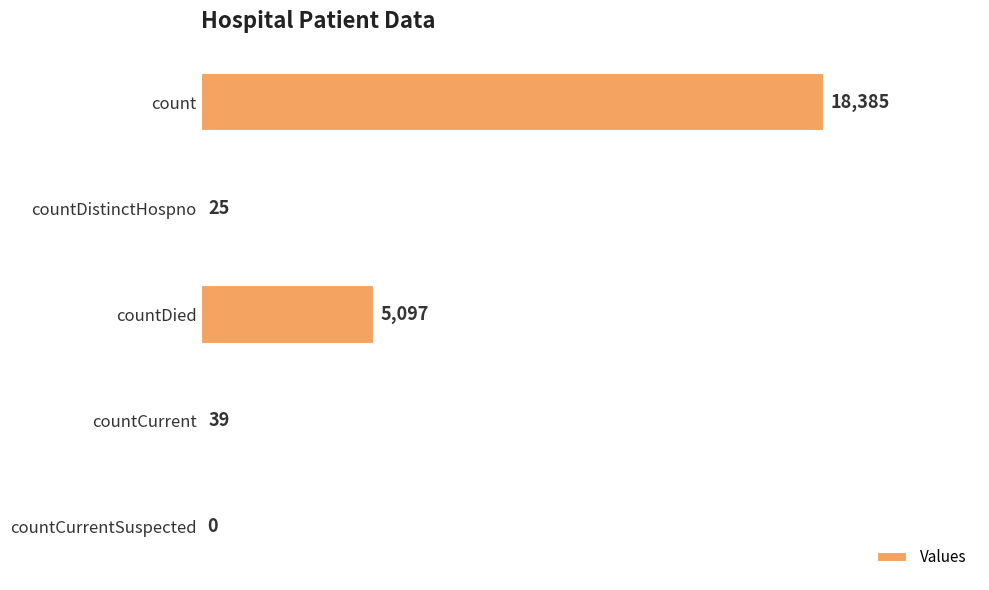

What is the maximum value shown in the chart?

18385